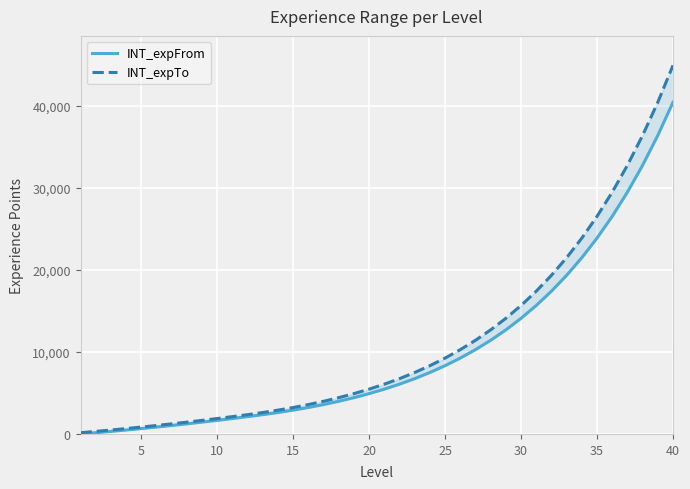

Reading left to right, what are all the values shown in this chart?

INT_expFrom: 0	152	312	480	656	840	1032	1232	1440	1656	1880	2112	2352	2613	2904	3226	3585	3983	4425	4917	5463	6070	6744	7493	8326	9251	10278	11420	12689	14099	15665	17406	19340	21489	23876	26529	29476	32752	36390	40434
INT_expTo: 151	311	479	655	839	1031	1231	1439	1655	1879	2111	2351	2612	2903	3225	3584	3982	4424	4916	5462	6069	6743	7492	8325	9250	10277	11419	12688	14098	15664	17405	19339	21488	23875	26528	29475	32751	36389	40433	44925